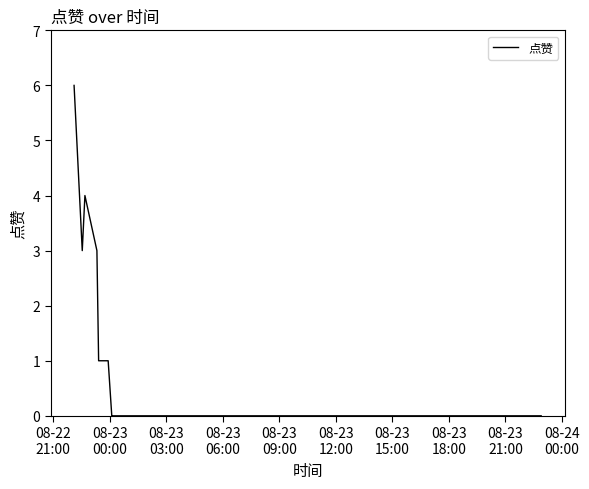

What is the difference between the maximum and minimum values?

6